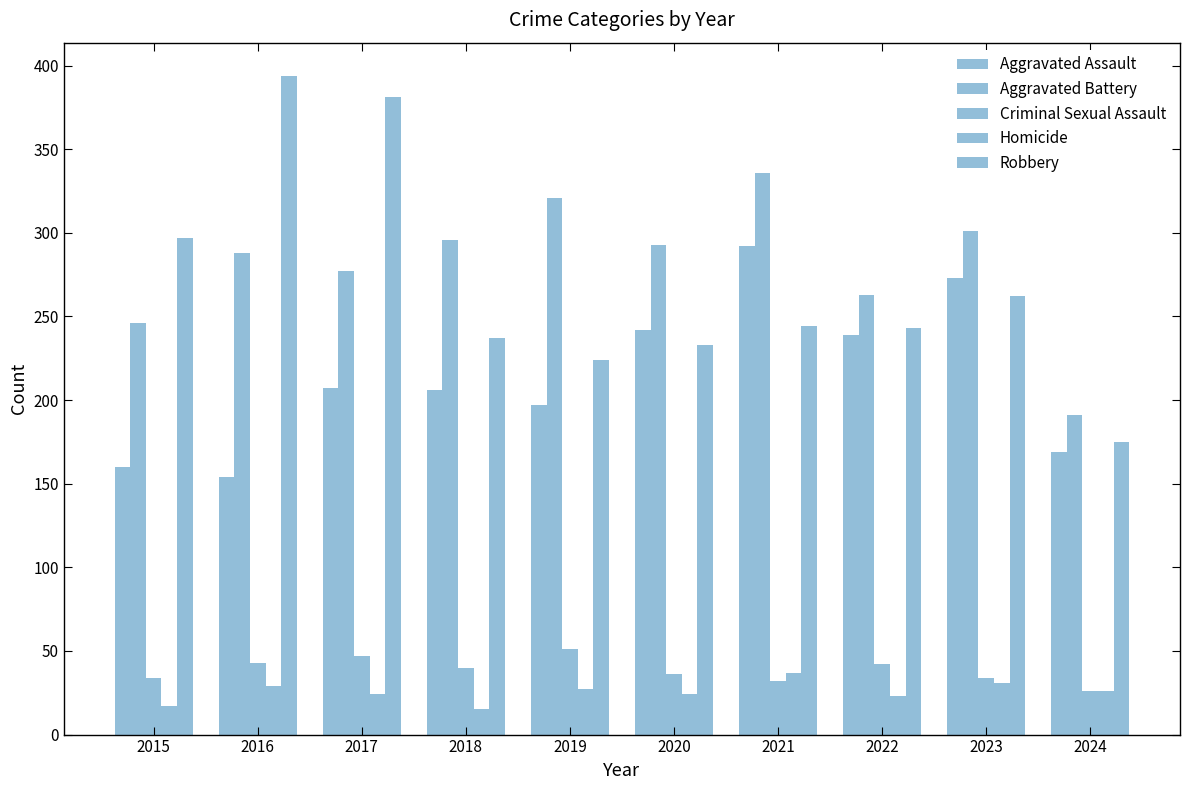

What is the difference between the maximum and minimum values in the Aggravated Assault series?

138